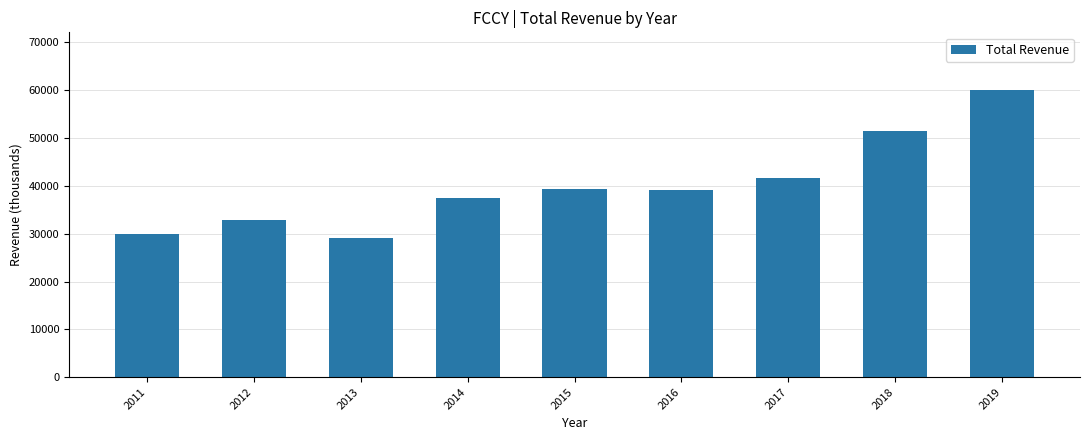

At which label is the value closest to 44550?

2017